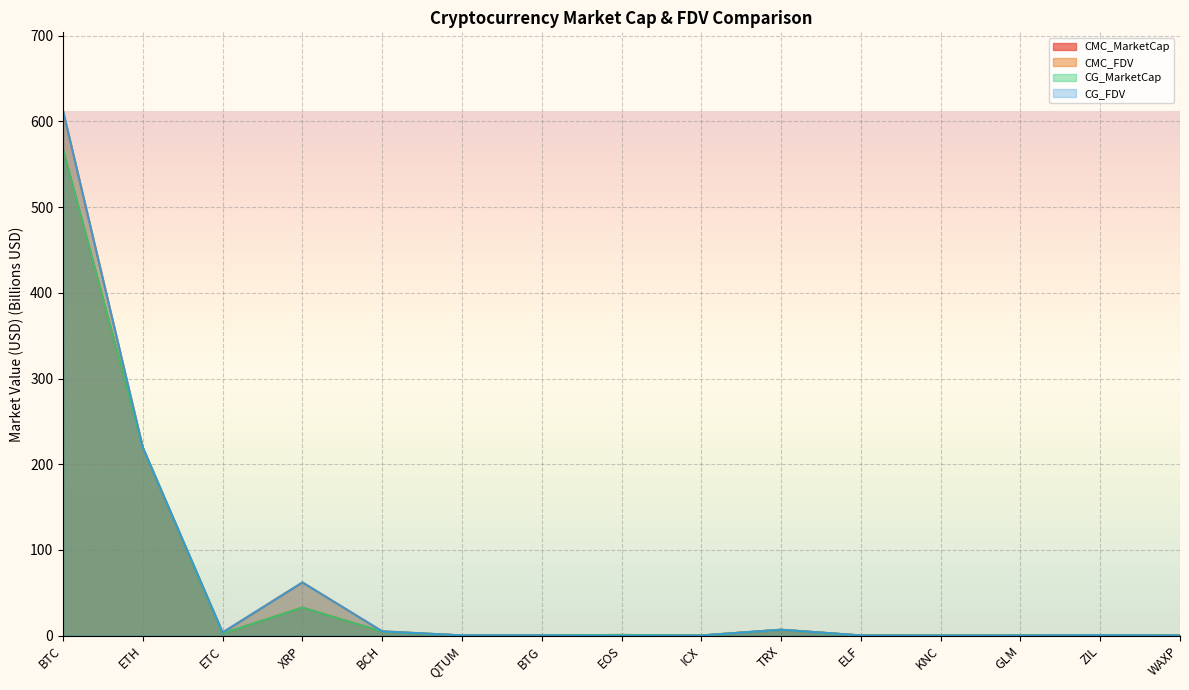

What is the highest value of the CG_FDV series?

612.2